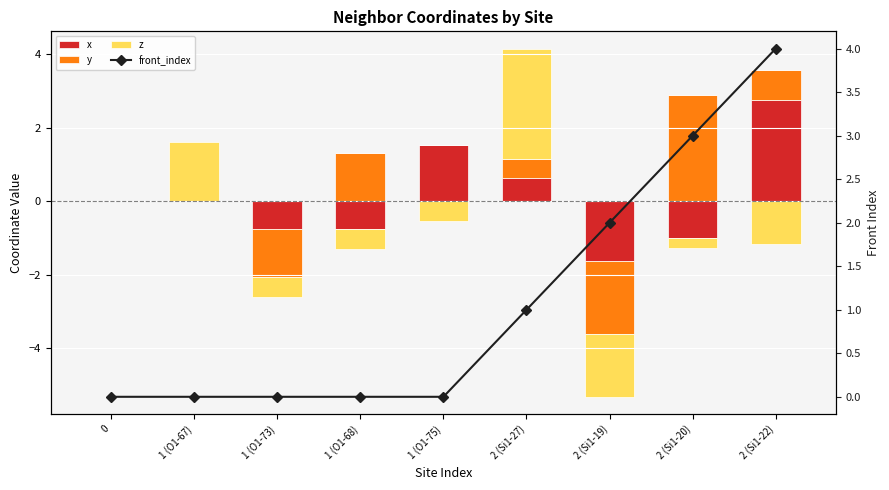

Which has a higher value, 2 (Si1-19) or 1 (O1-68)?

2 (Si1-19)